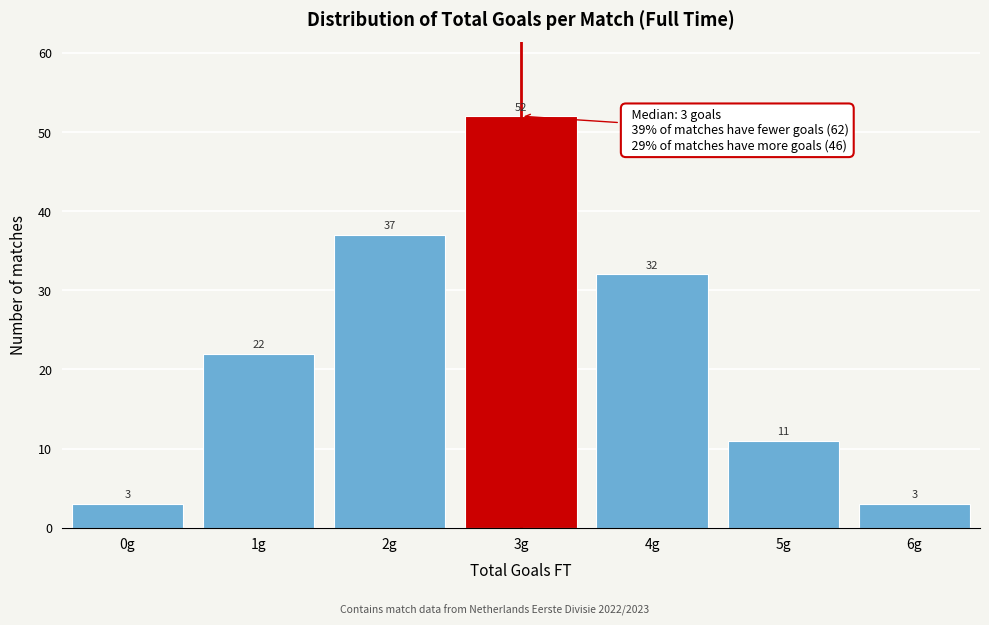

Reading right to left, transcribe all the data shown in this chart.

3	11	32	52	37	22	3